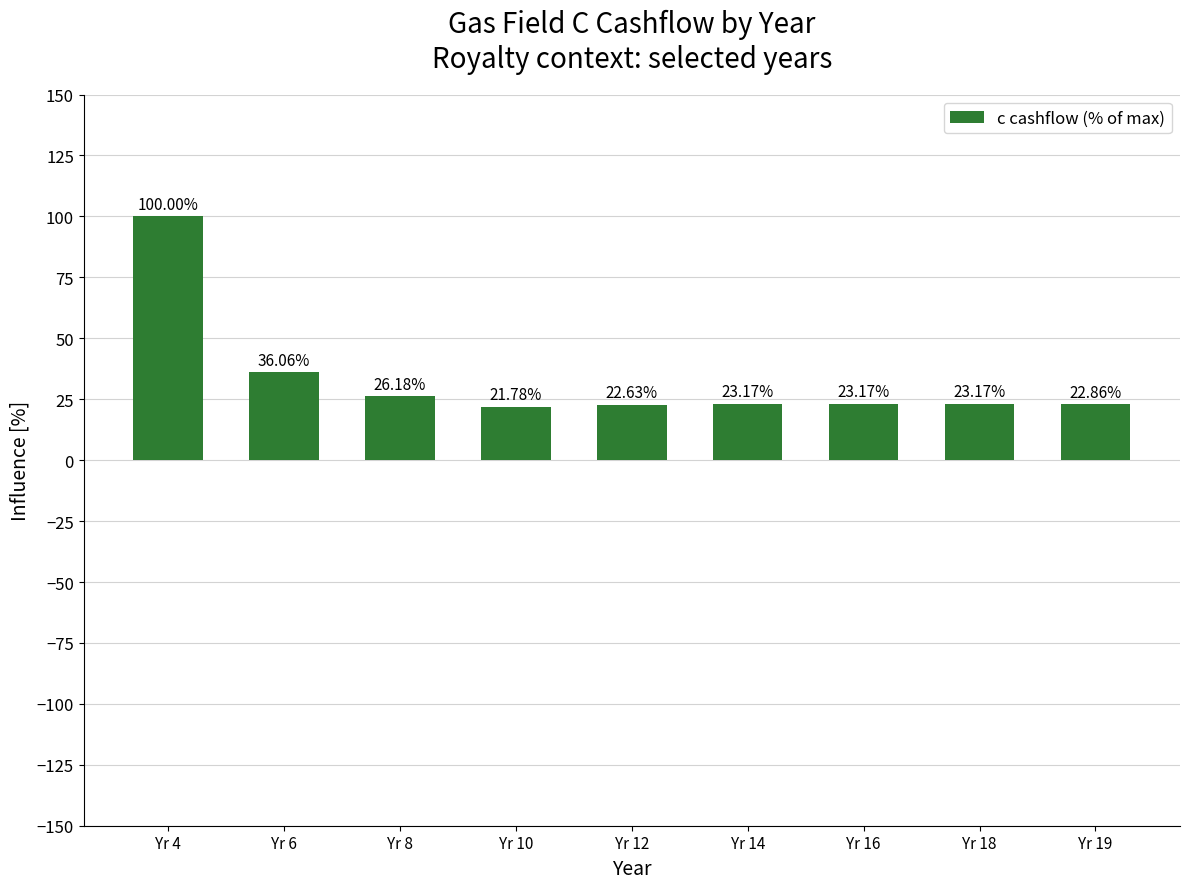

What is the value of the 7th bar from the left?

23.2